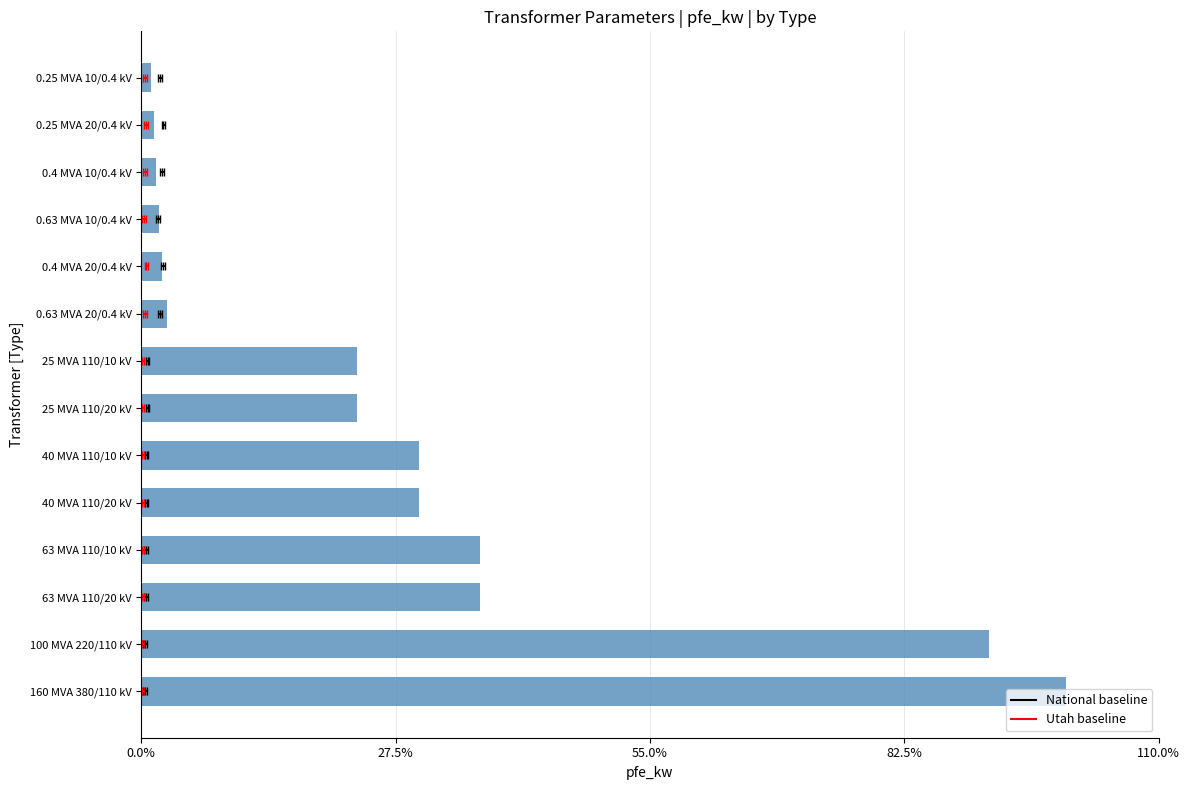

Does the chart contain any negative values?

No